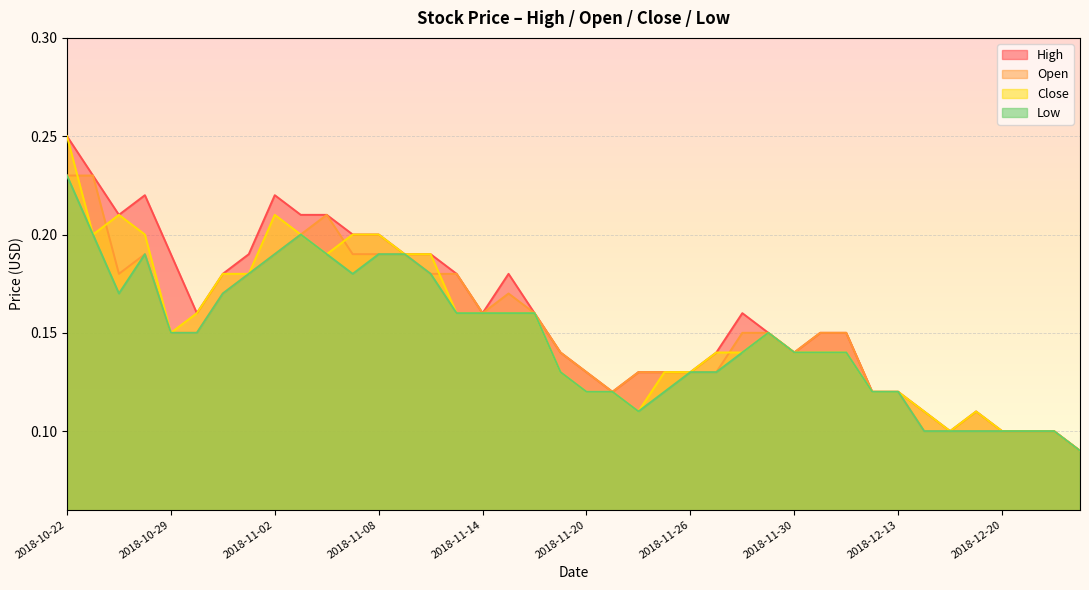

How many lines are shown in the chart?

4